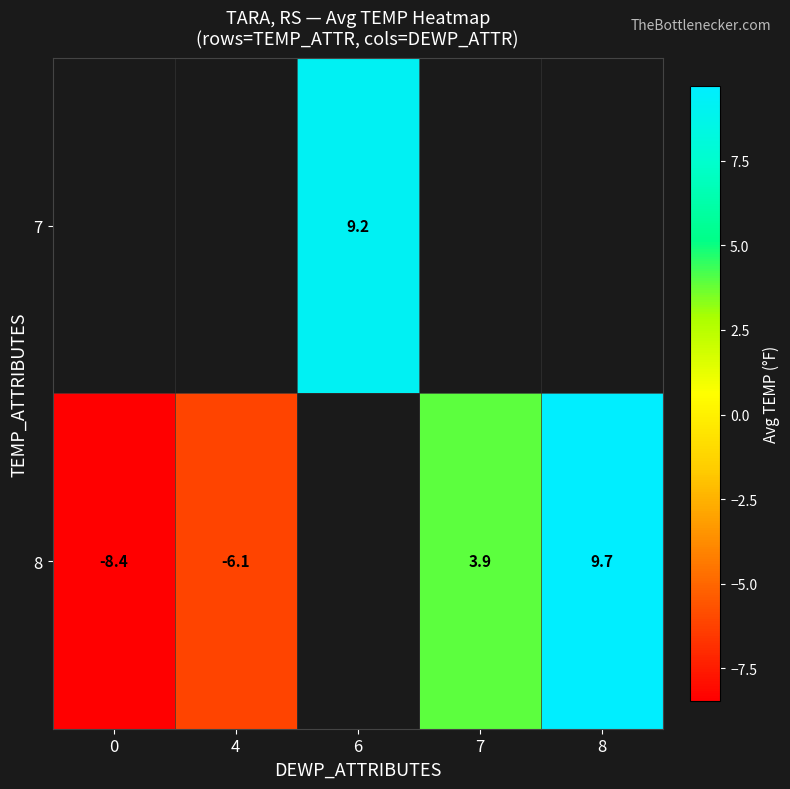

What is the sum of the 8 values at 4 and 7?

-2.2